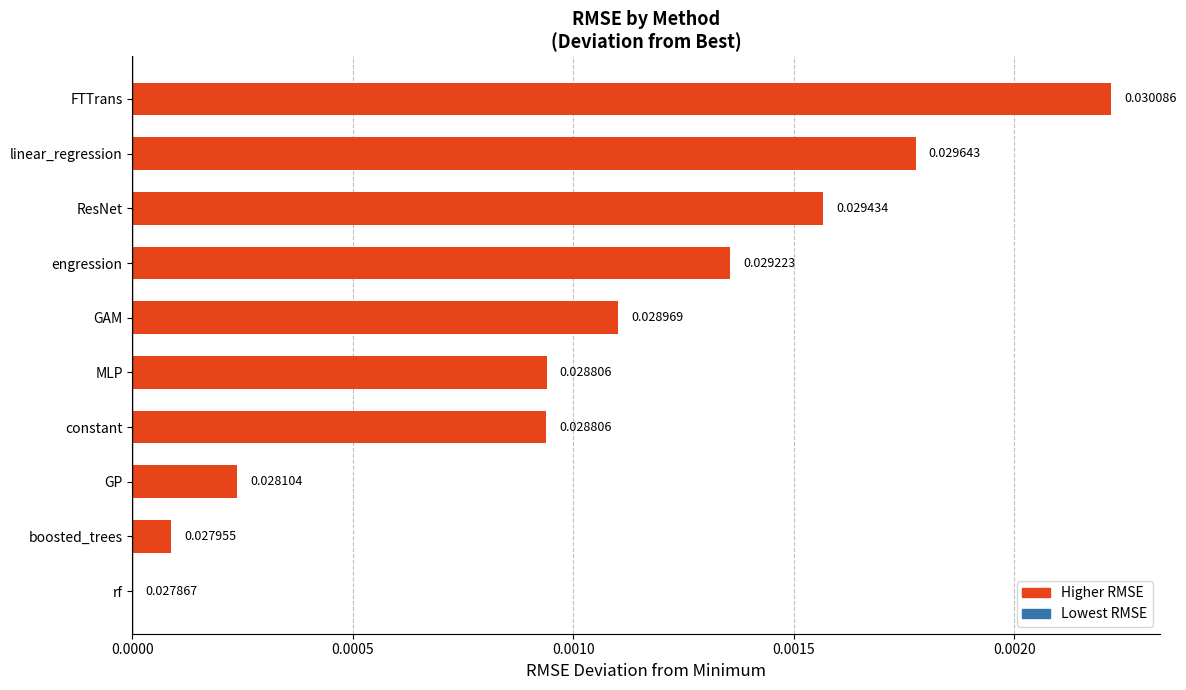

Which has a higher value, MLP or FTTrans?

FTTrans